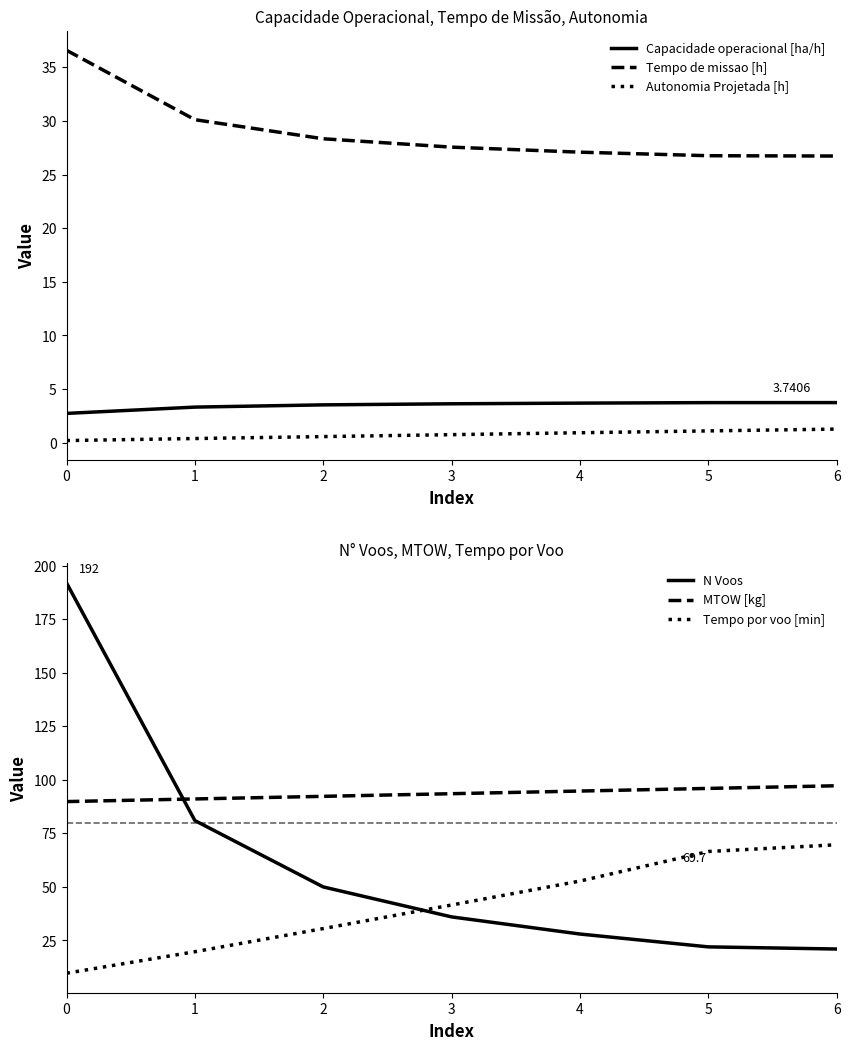

Is the value of MTOW [kg] at 3 greater than the value of N Voos at 2?

Yes